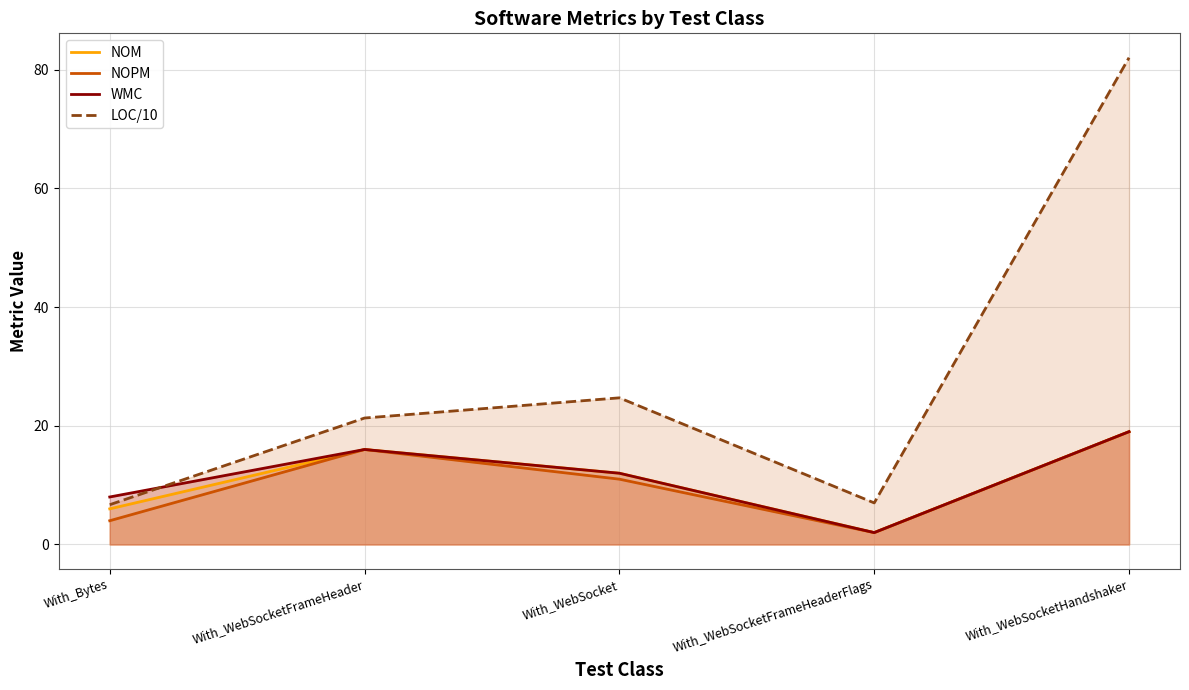

How many WMC values are between 8 and 16?

3